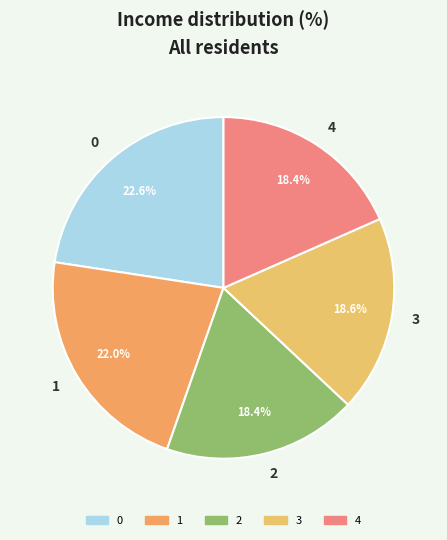

How much of the chart is everything except 0?

77.4%